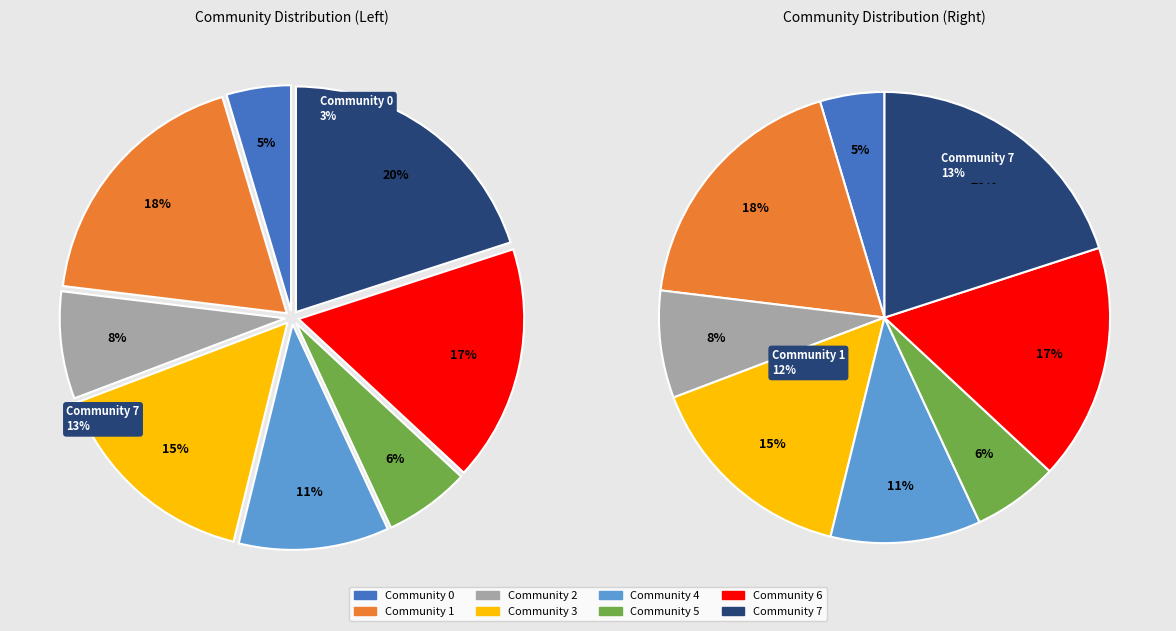

What percentage is NOT represented by Community 5?

93.8%